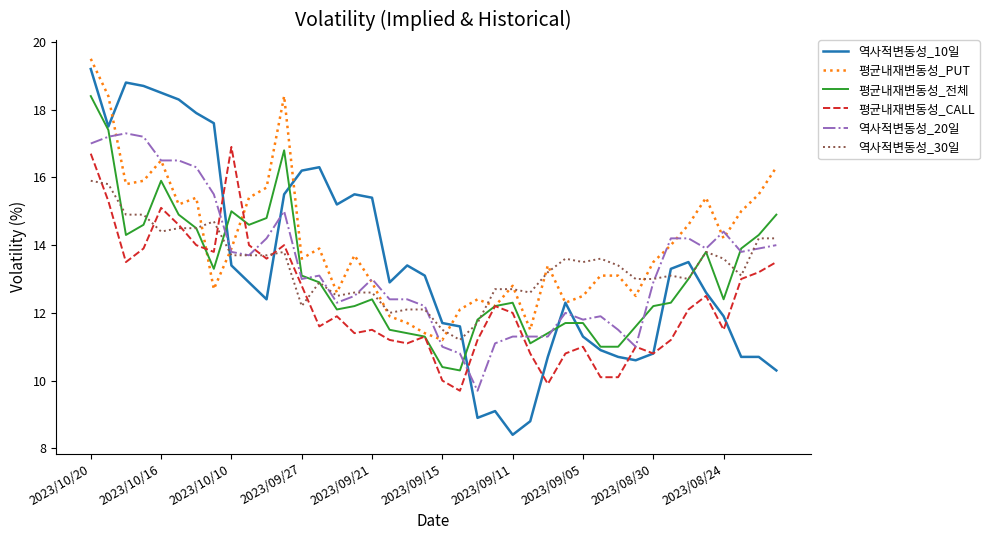

True or false: 평균내재변동성_PUT and 역사적변동성_10일 cross at least once.

True